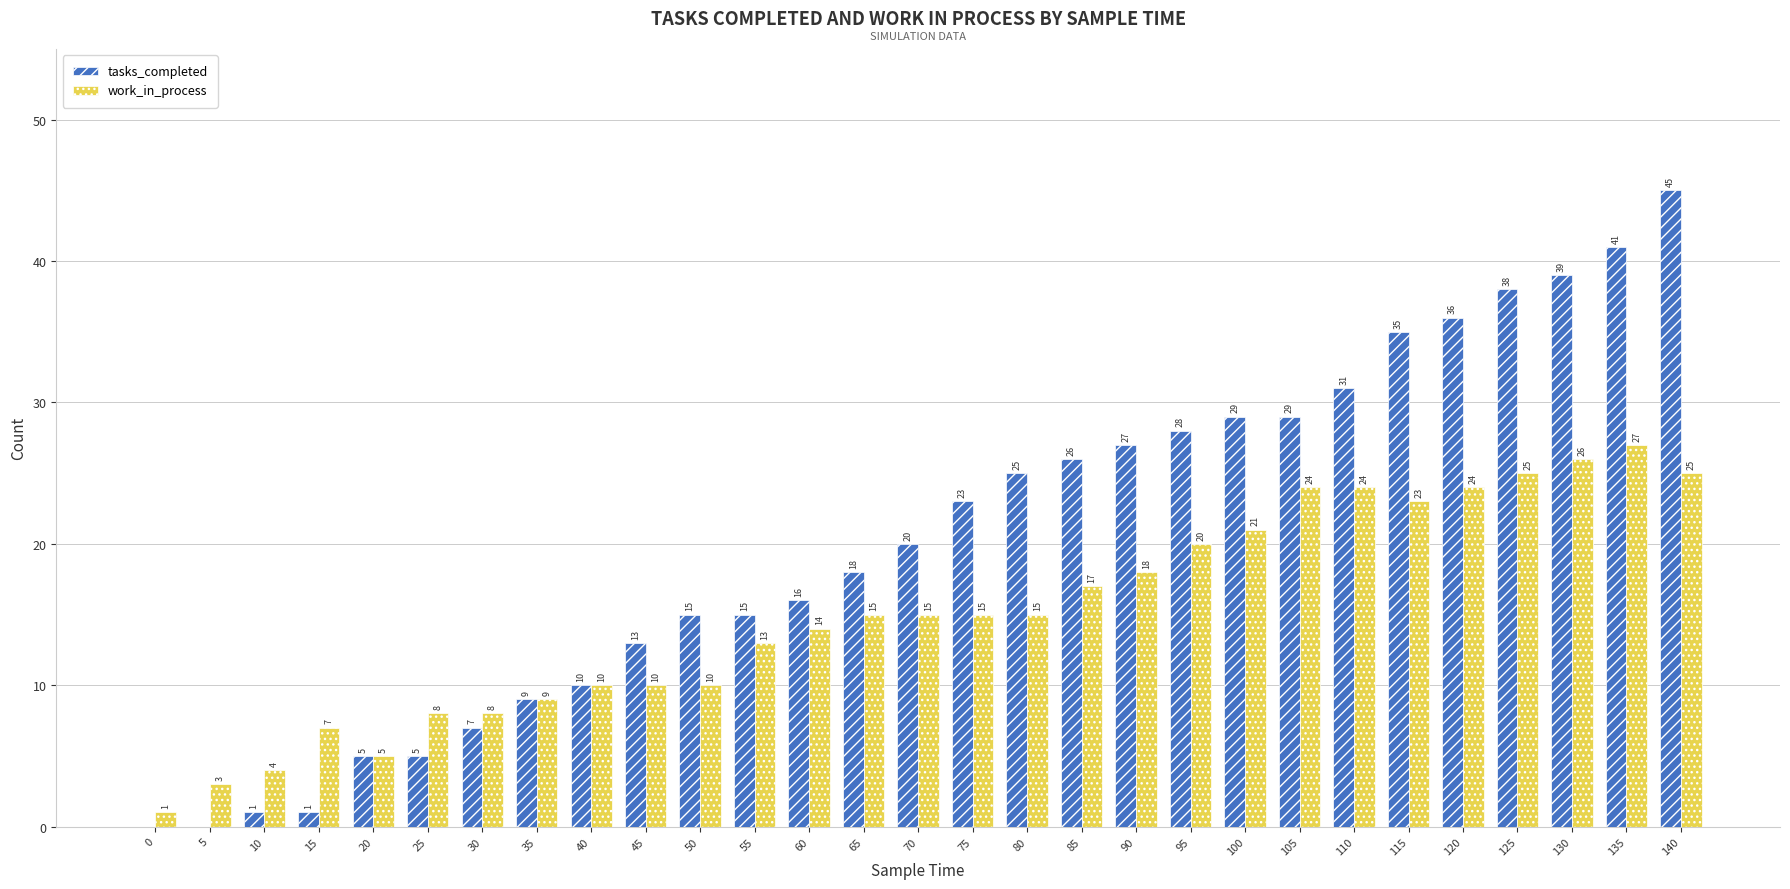

Reading right to left, list all the values displayed in this chart.

tasks_completed: 140=45	135=41	130=39	125=38	120=36	115=35	110=31	105=29	100=29	95=28	90=27	85=26	80=25	75=23	70=20	65=18	60=16	55=15	50=15	45=13	40=10	35=9	30=7	25=5	20=5	15=1	10=1	5=0	0=0
work_in_process: 140=25	135=27	130=26	125=25	120=24	115=23	110=24	105=24	100=21	95=20	90=18	85=17	80=15	75=15	70=15	65=15	60=14	55=13	50=10	45=10	40=10	35=9	30=8	25=8	20=5	15=7	10=4	5=3	0=1